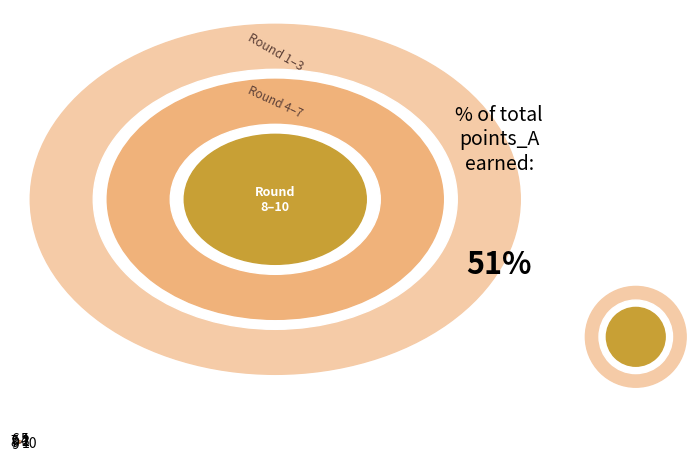

What is the largest slice in the pie chart?

10